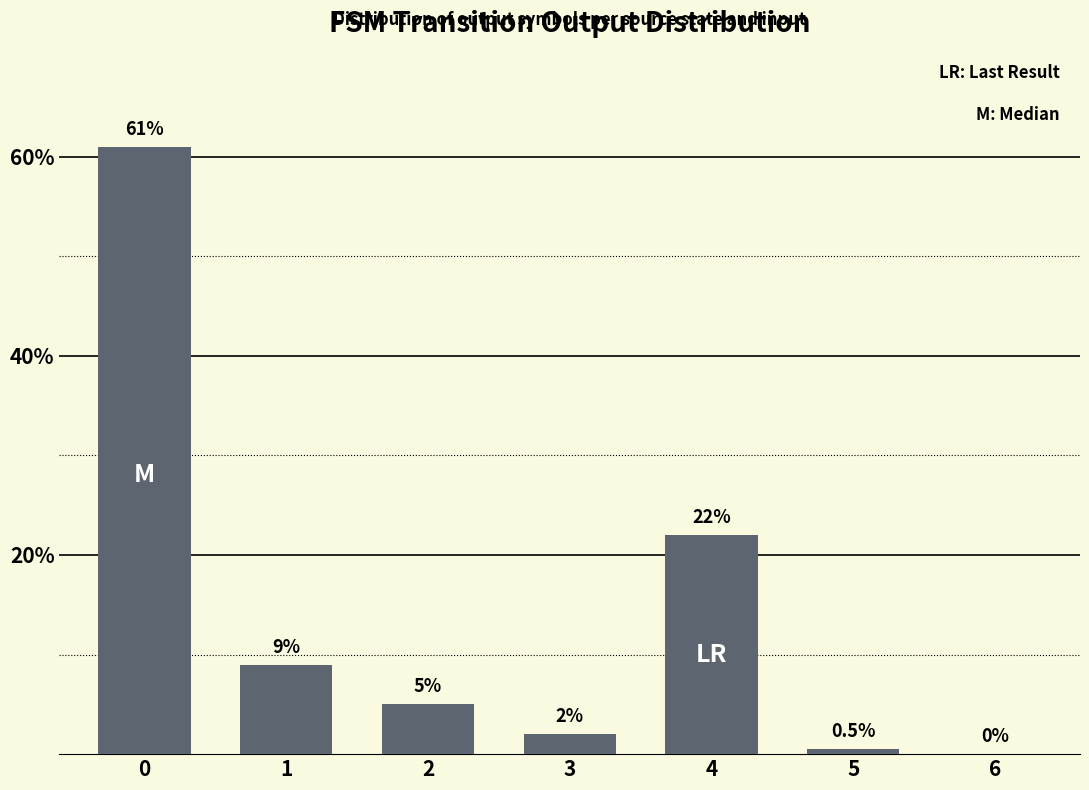

Reading left to right, what are all the values shown in this chart?

0=61.0	1=9.0	2=5.0	3=2.0	4=22.0	5=0.5	6=0.0